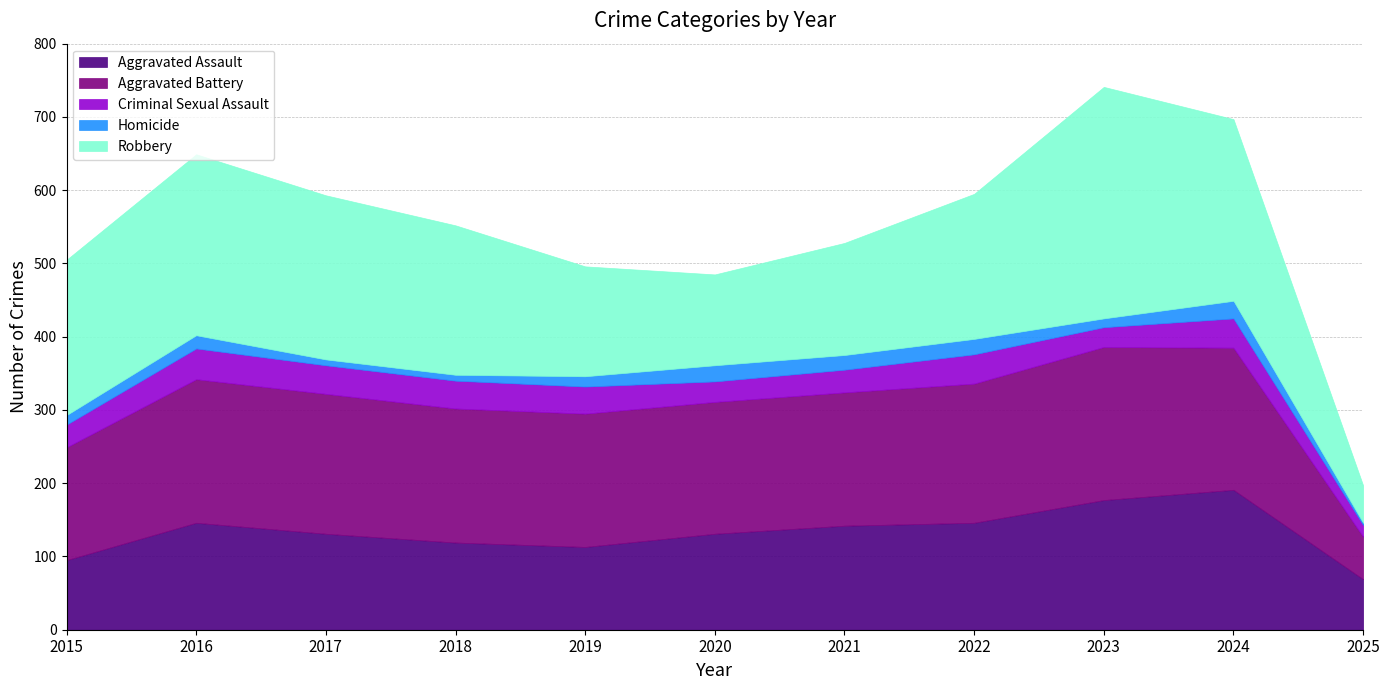

At which category is the sum across all series the highest?

2023